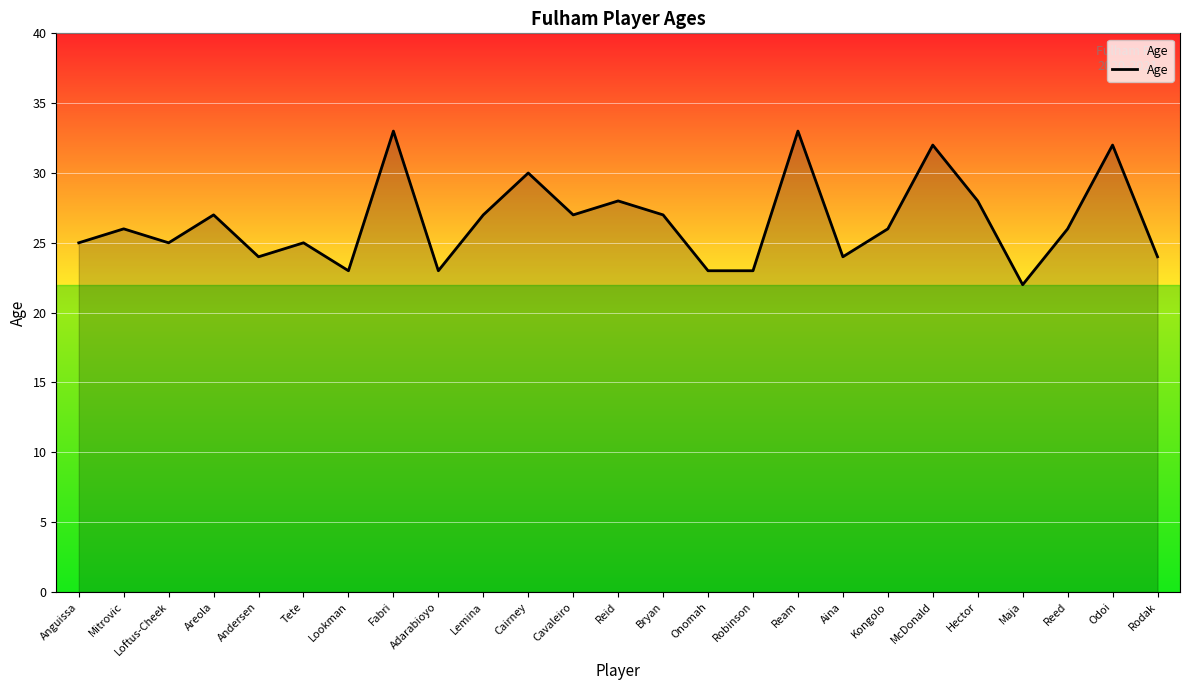

What is the sum of the values at Reed and Andersen?

50